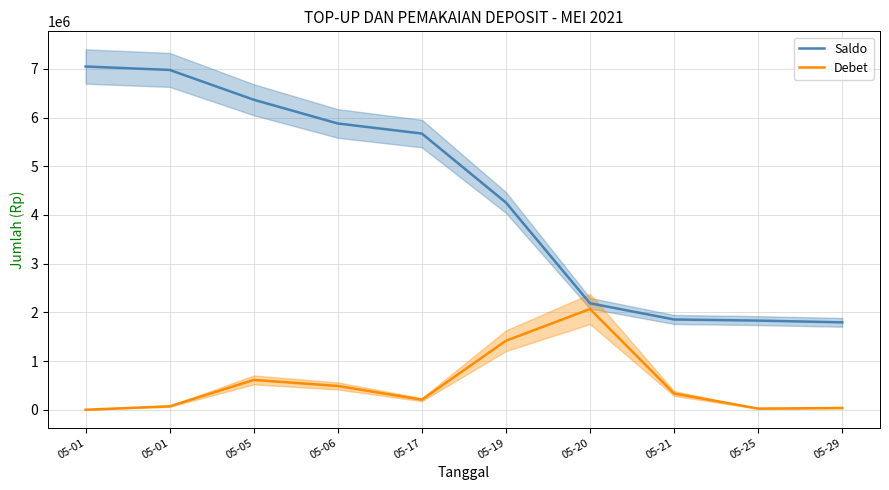

Is the value of Saldo at 05-05 greater than the value of Debet at 05-06?

Yes